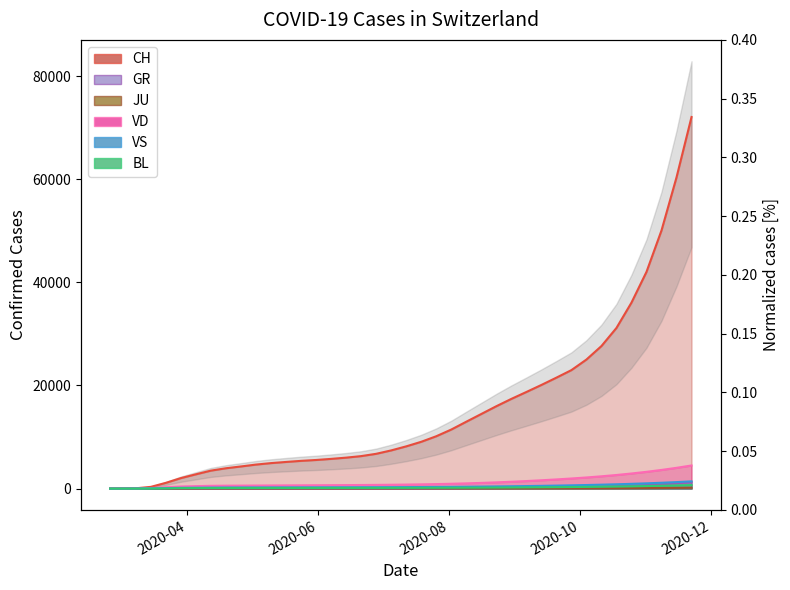

At which category is the sum across all series the highest?

2020-11-22